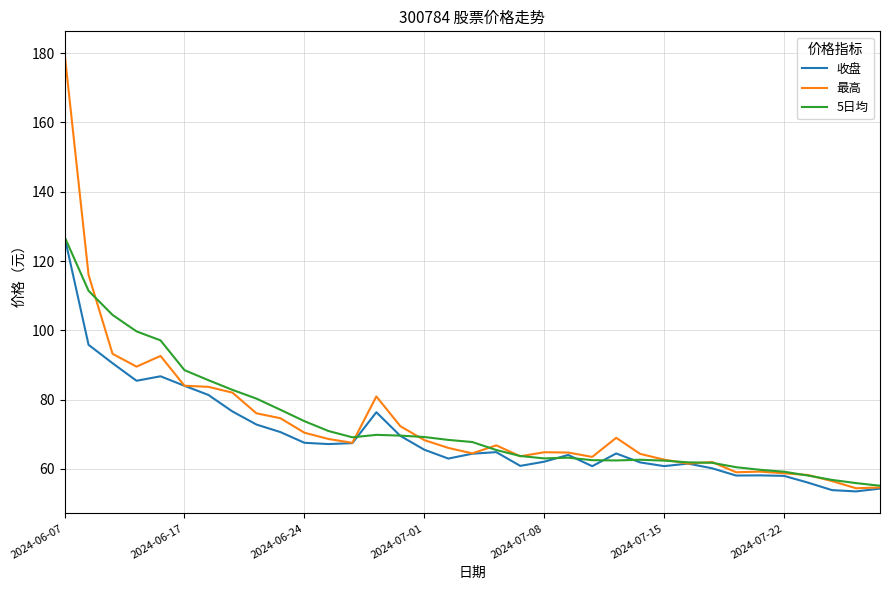

Which series has the widest spread of values?

最高